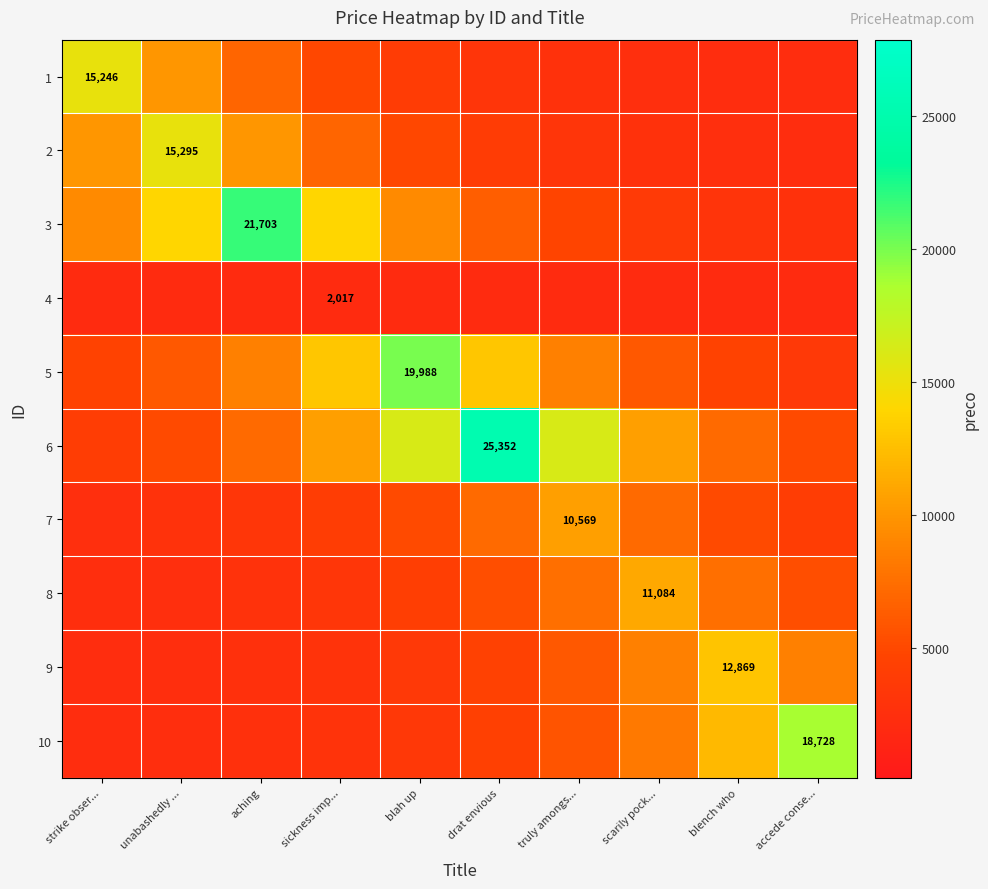

Between scarily pock... and aching, which is larger?

aching